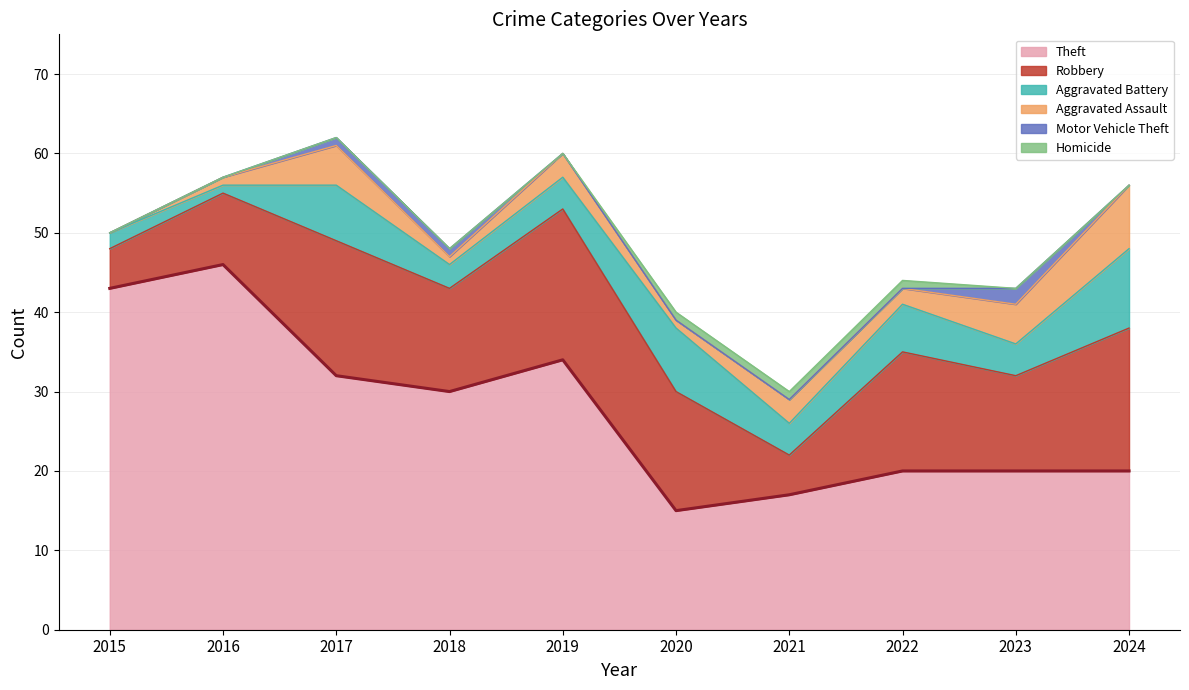

What are all the series names shown in the legend?

Theft, Robbery, Aggravated Battery, Aggravated Assault, Motor Vehicle Theft, Homicide